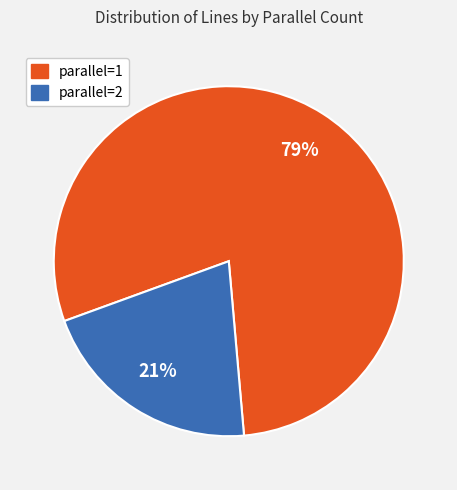

Rank the categories by value from highest to lowest.

parallel=1, parallel=2